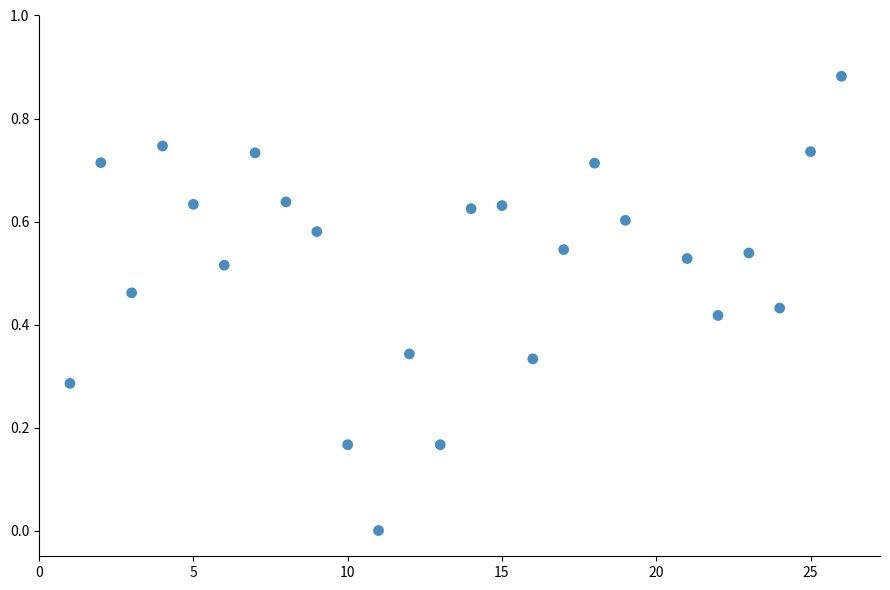

What is the range of X values (max minus min)?

25.0